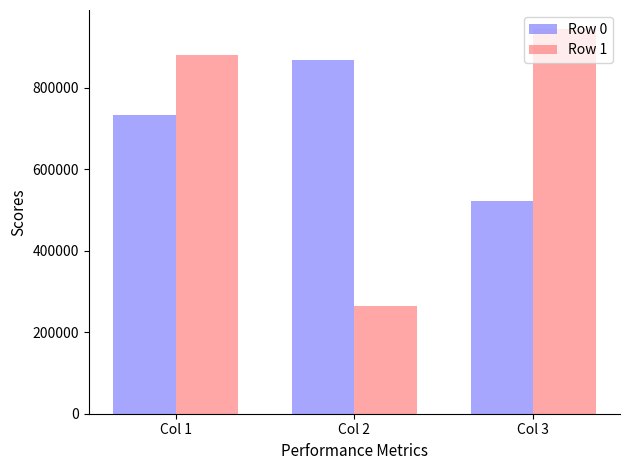

Which label corresponds to the smallest value in the chart?

Col 2